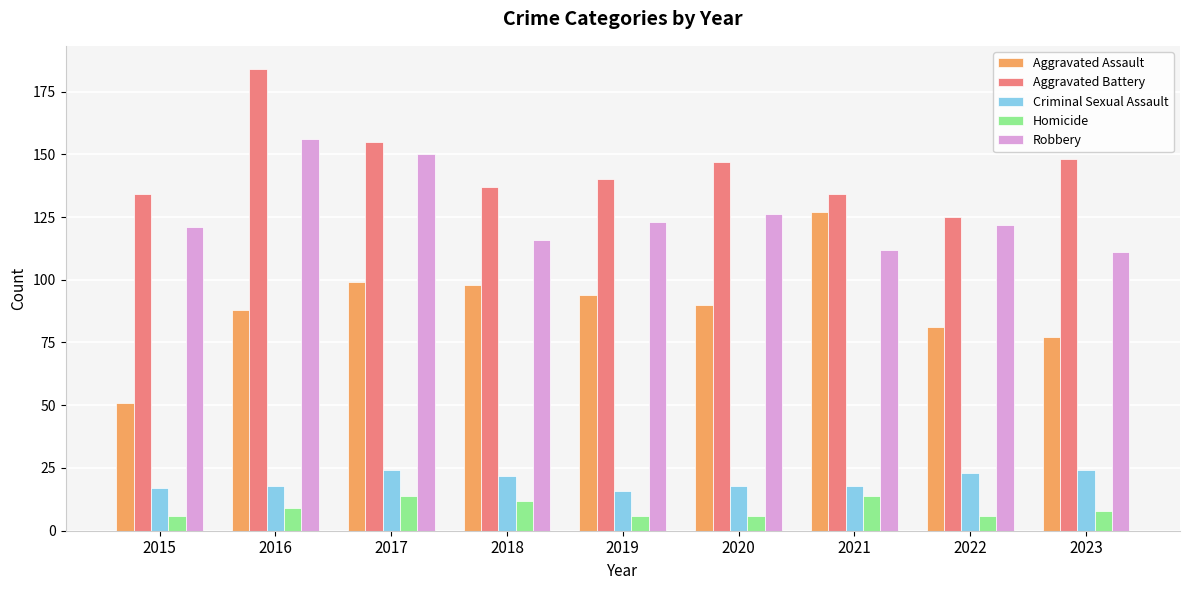

How many series are shown in this chart?

5